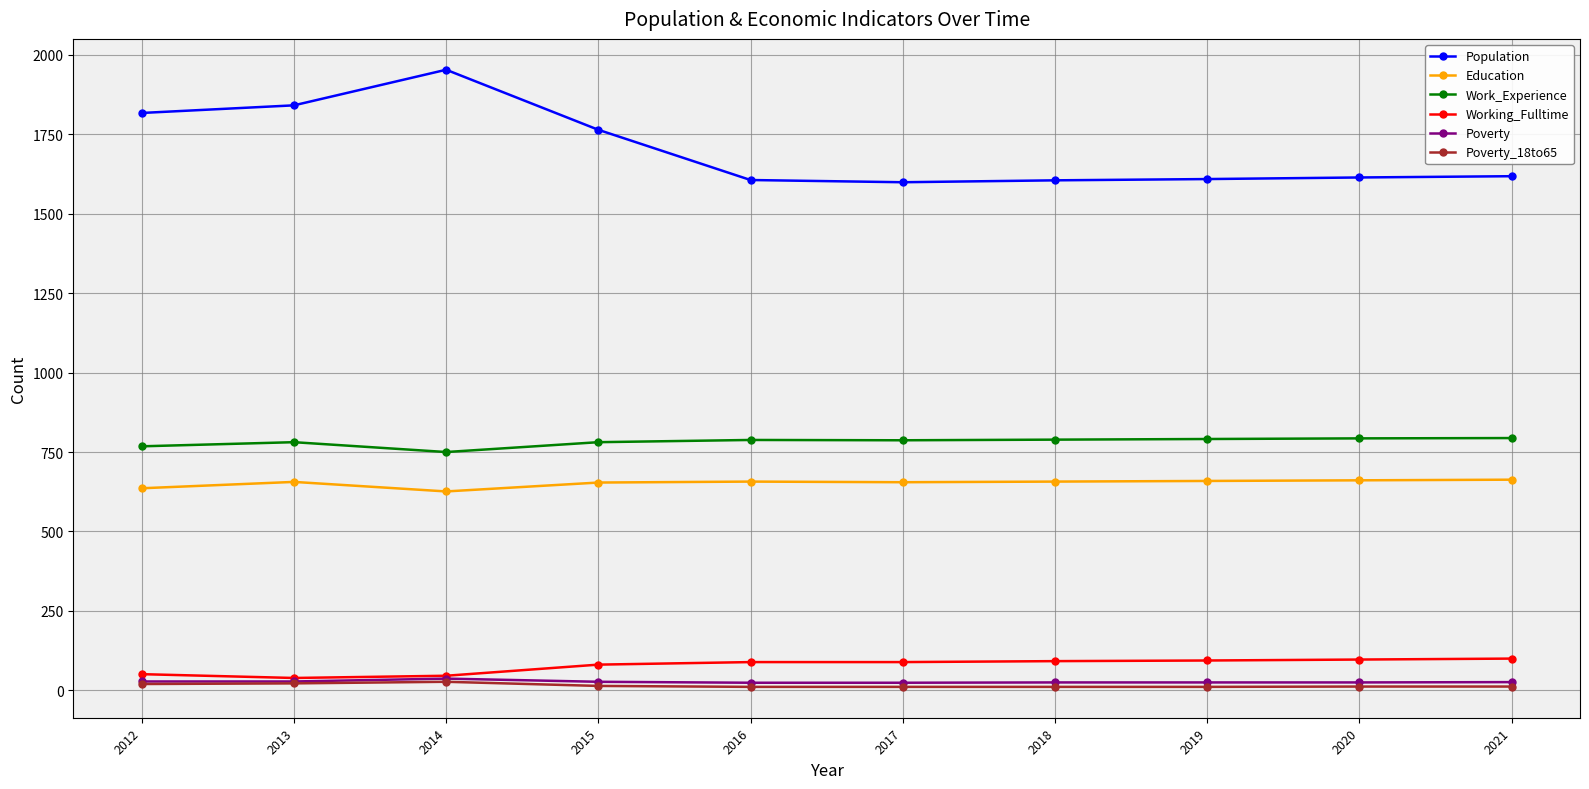

Which series has the widest spread of values?

Population